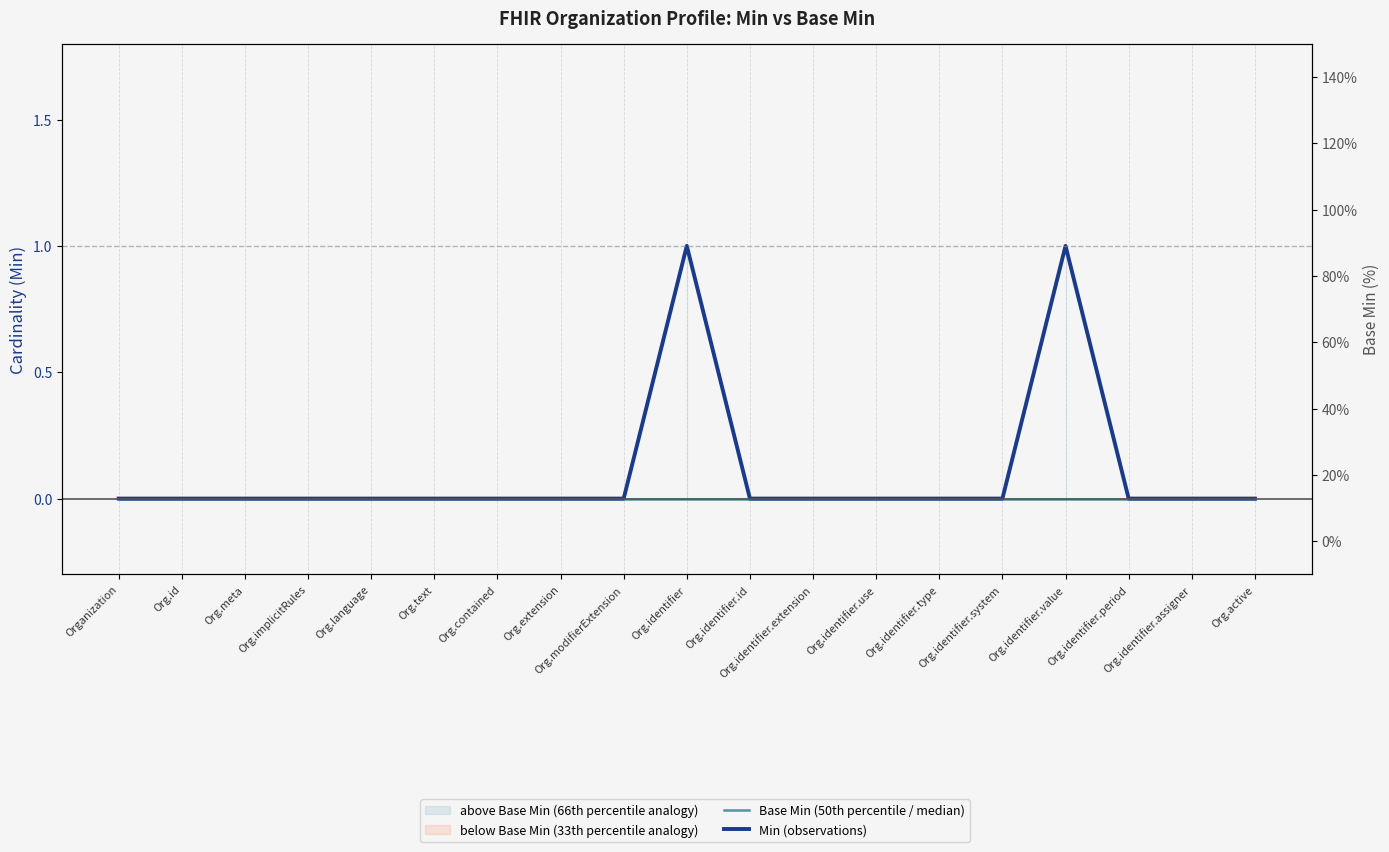

True or false: Base Min (50th percentile / median) has more than 1 interior local peaks.

False